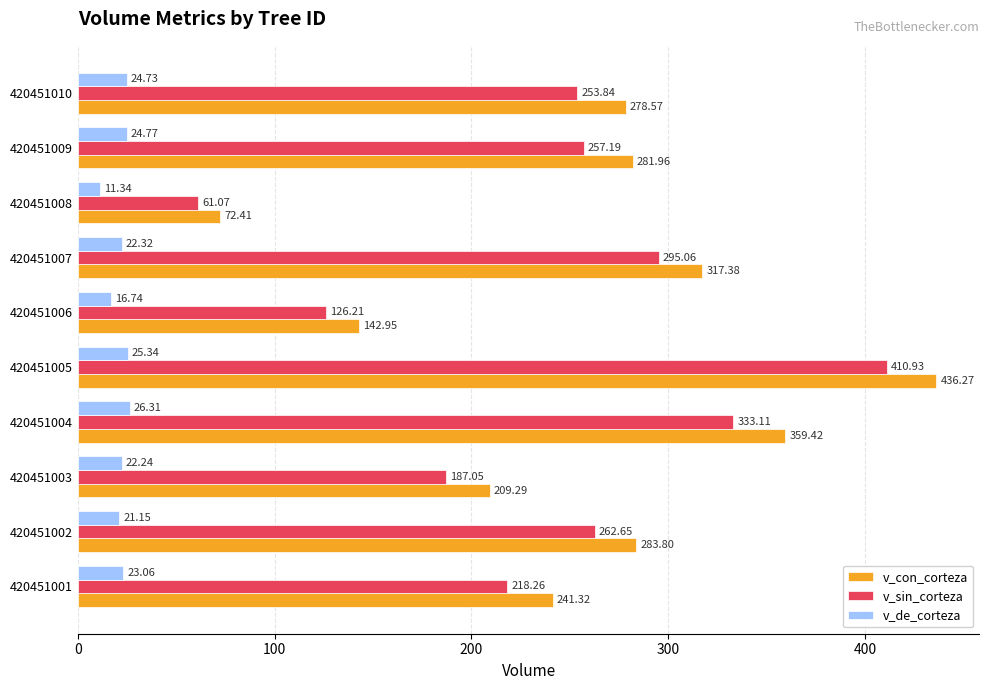

What is the average value of the v_de_corteza series?

21.8